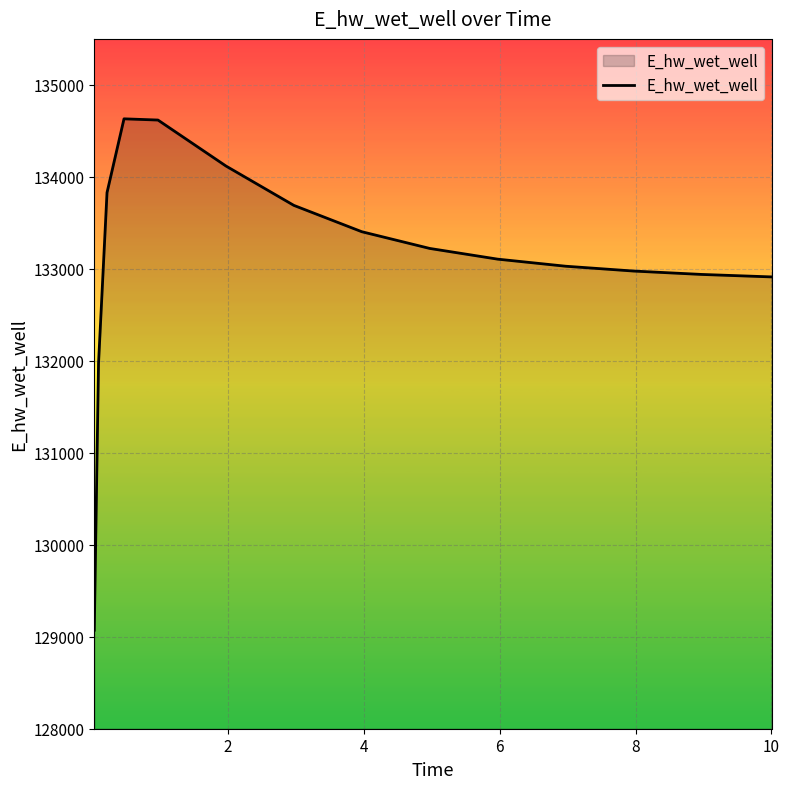

How many lines are shown in the chart?

1